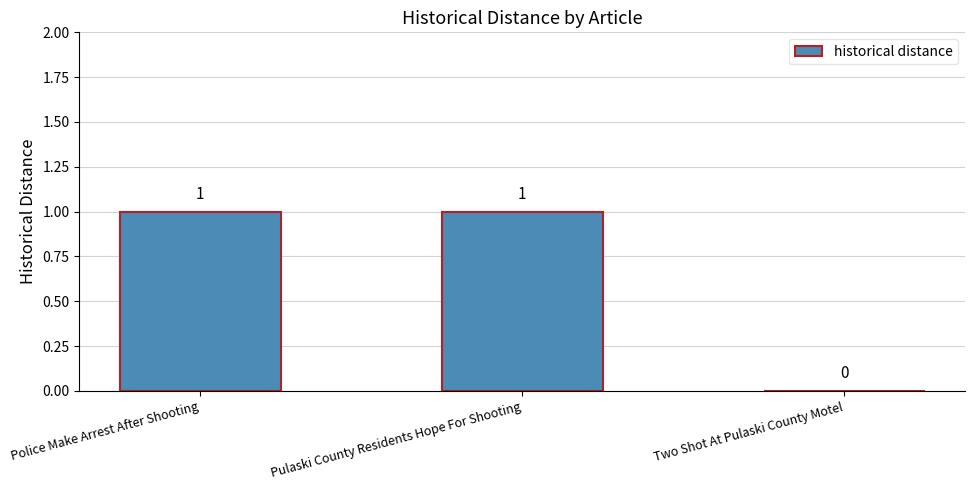

The value at Police Make Arrest After Shooting is 1. True or false?

True